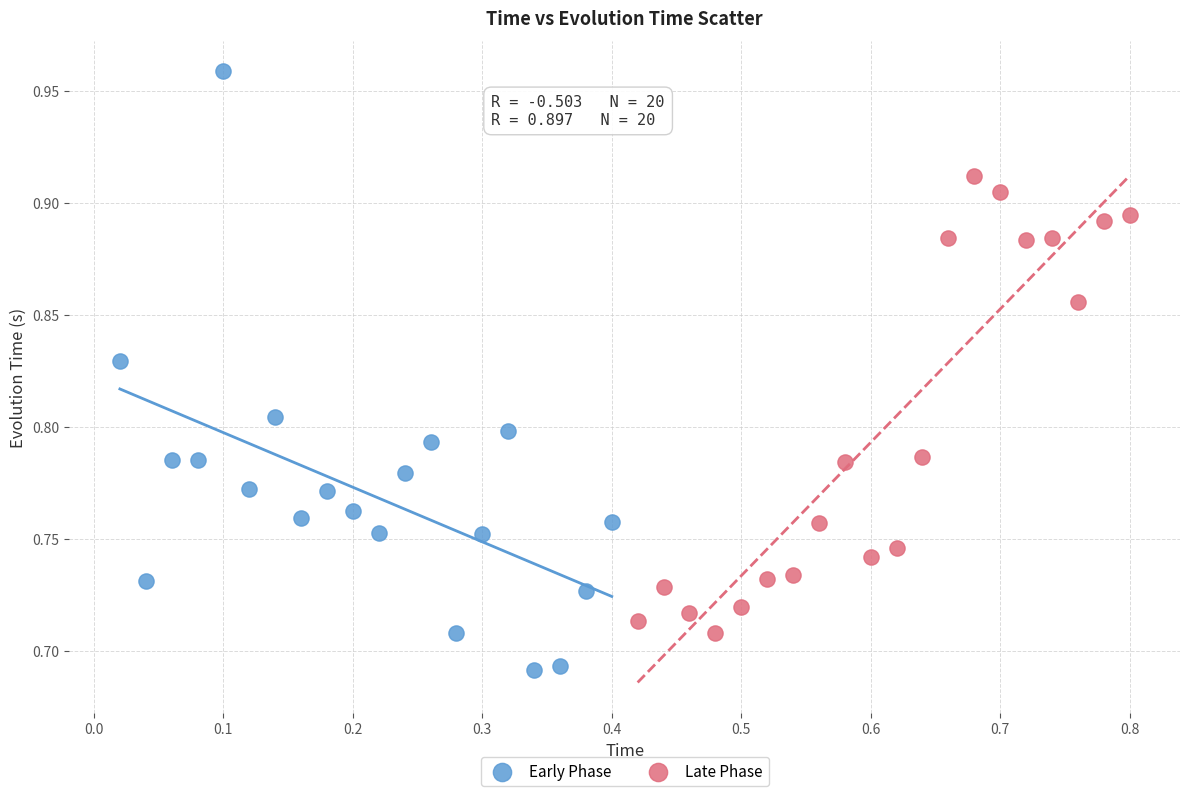

Which series contains the highest Y value?

Early Phase